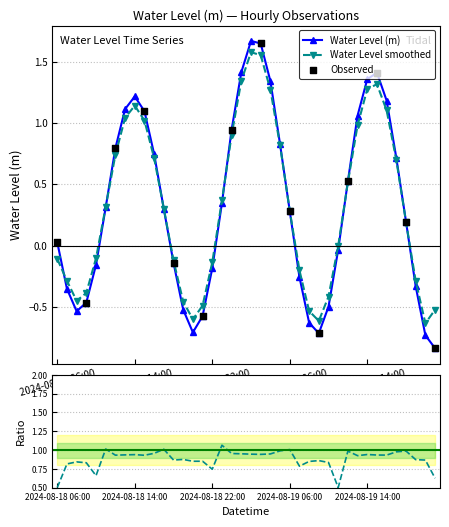

Between 2024-08-19 09:00 and 2024-08-19 06:00, which is larger?

2024-08-19 06:00